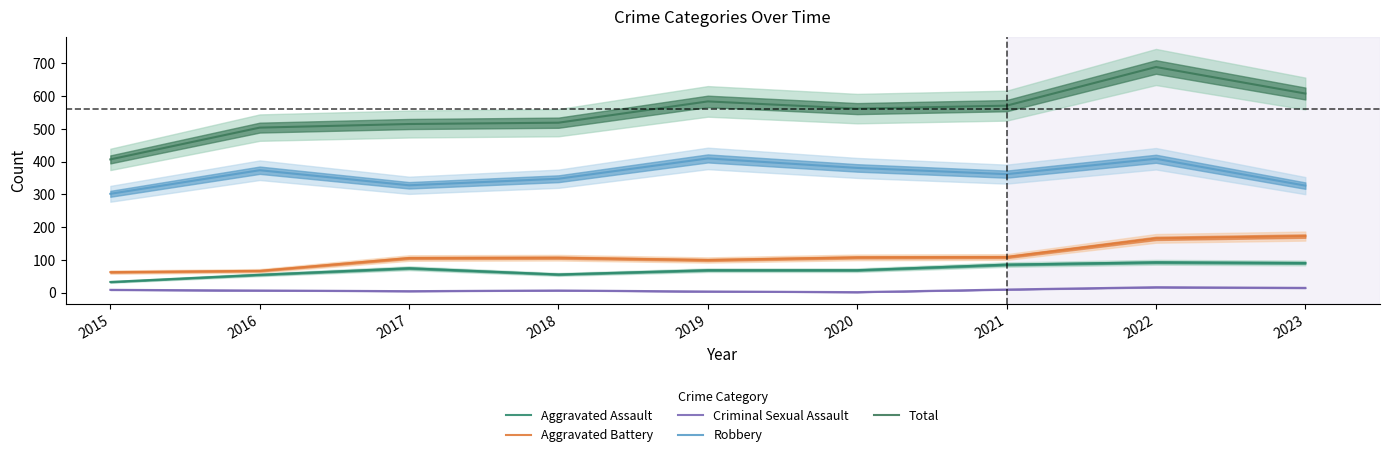

At which label is Aggravated Assault closest to 63?

2019